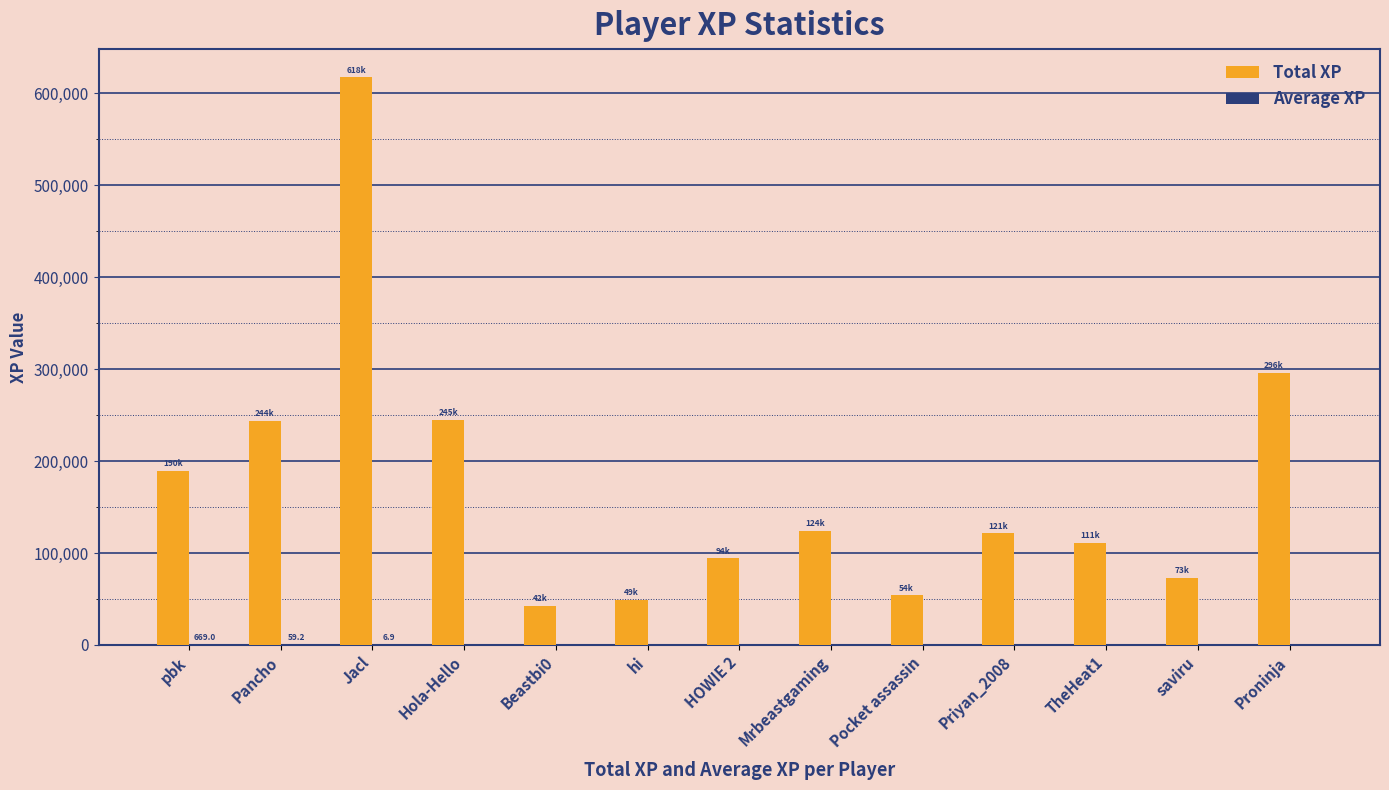

What is the approximate value of Total XP at Pocket assassin?

53758.0